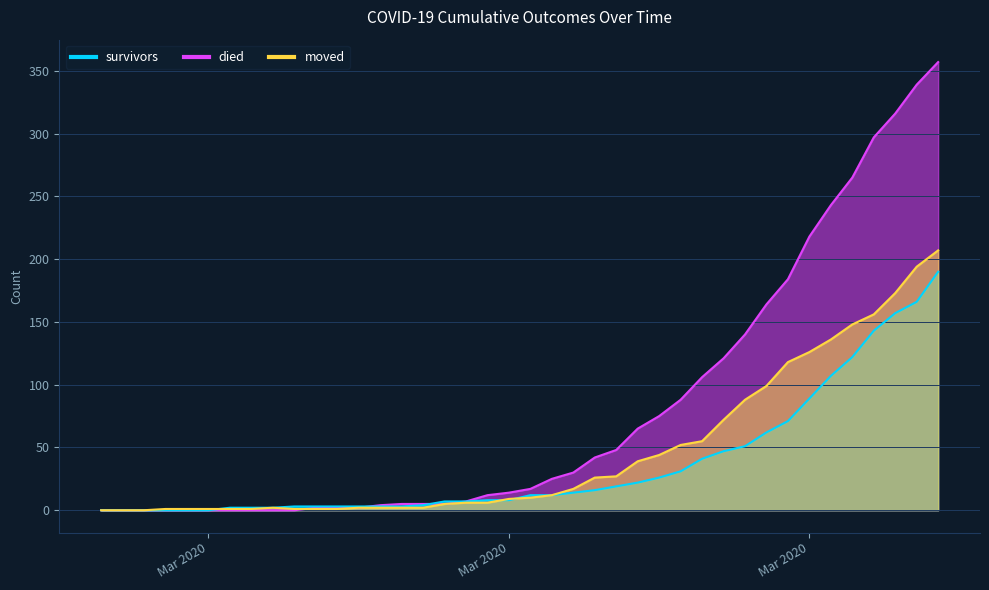

True or false: survivors has more than 2 points higher than both neighbors.

False